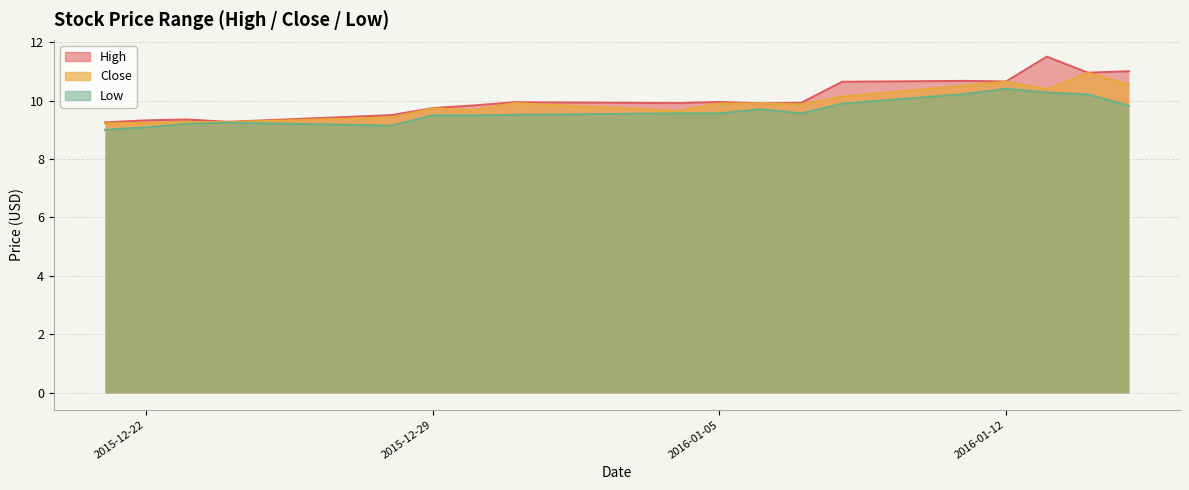

Which series changed the most between 2015-12-21 and 2015-12-24?

Low